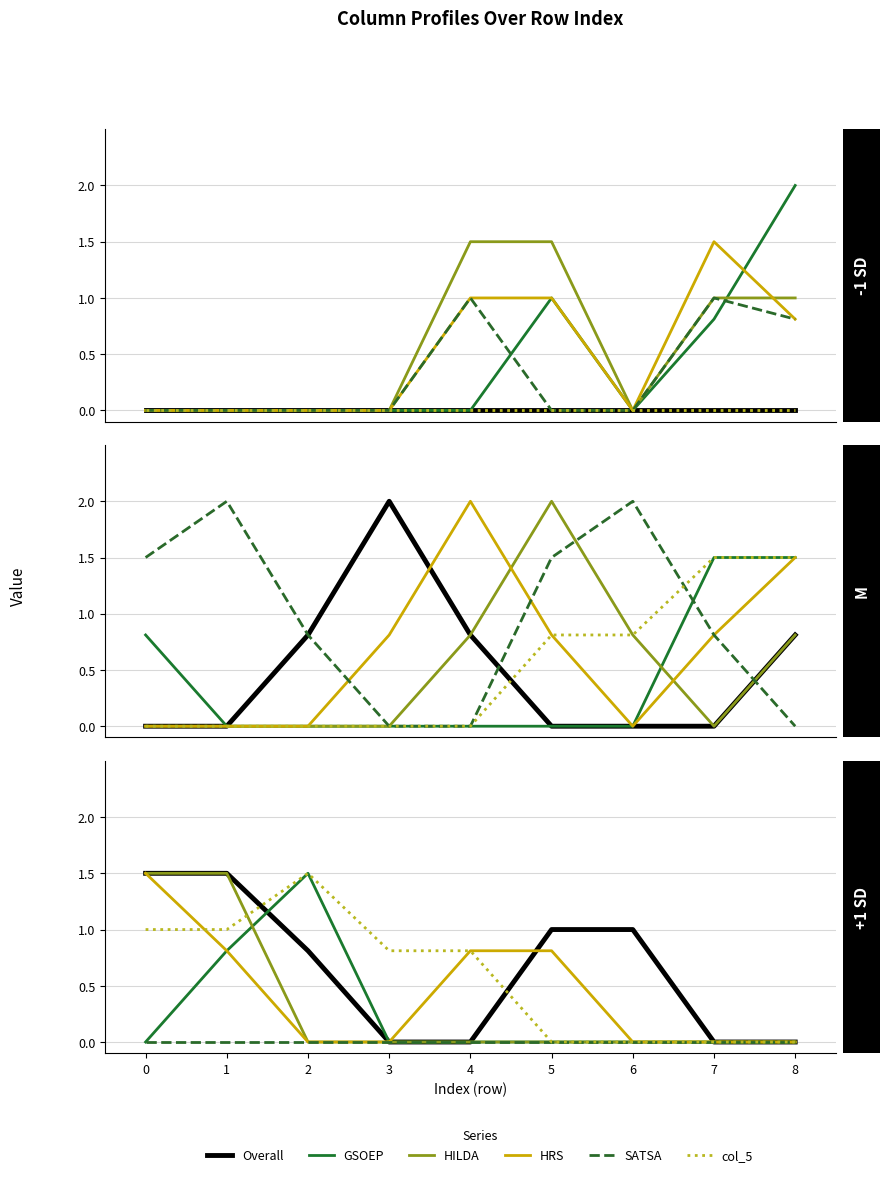

What is the sum of the HILDA values at 7 and 0?

1.5